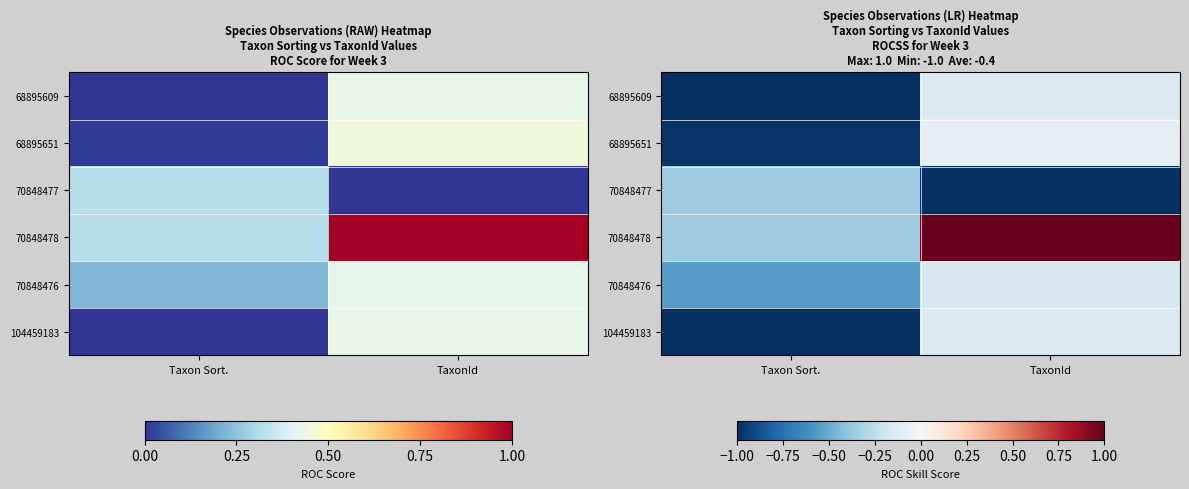

What is the sum of the 70848477 values at Taxon Sort. and TaxonId?

-1.4